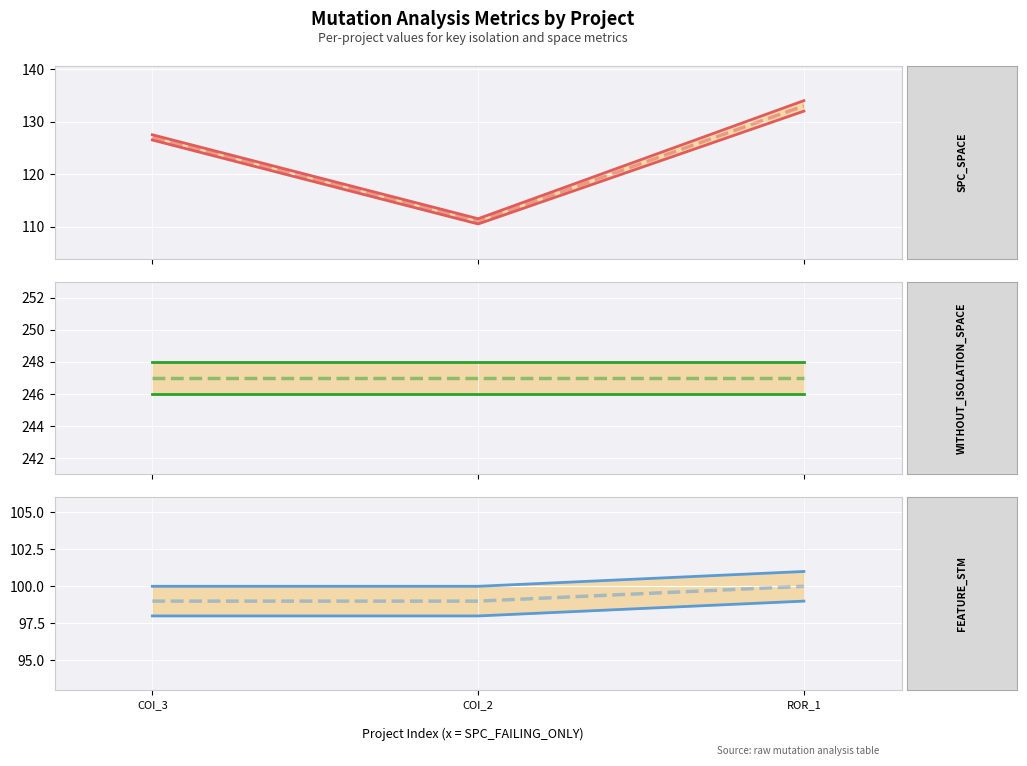

What is the sum of the SPC_SPACE values at COI_2 and ROR_1?

244